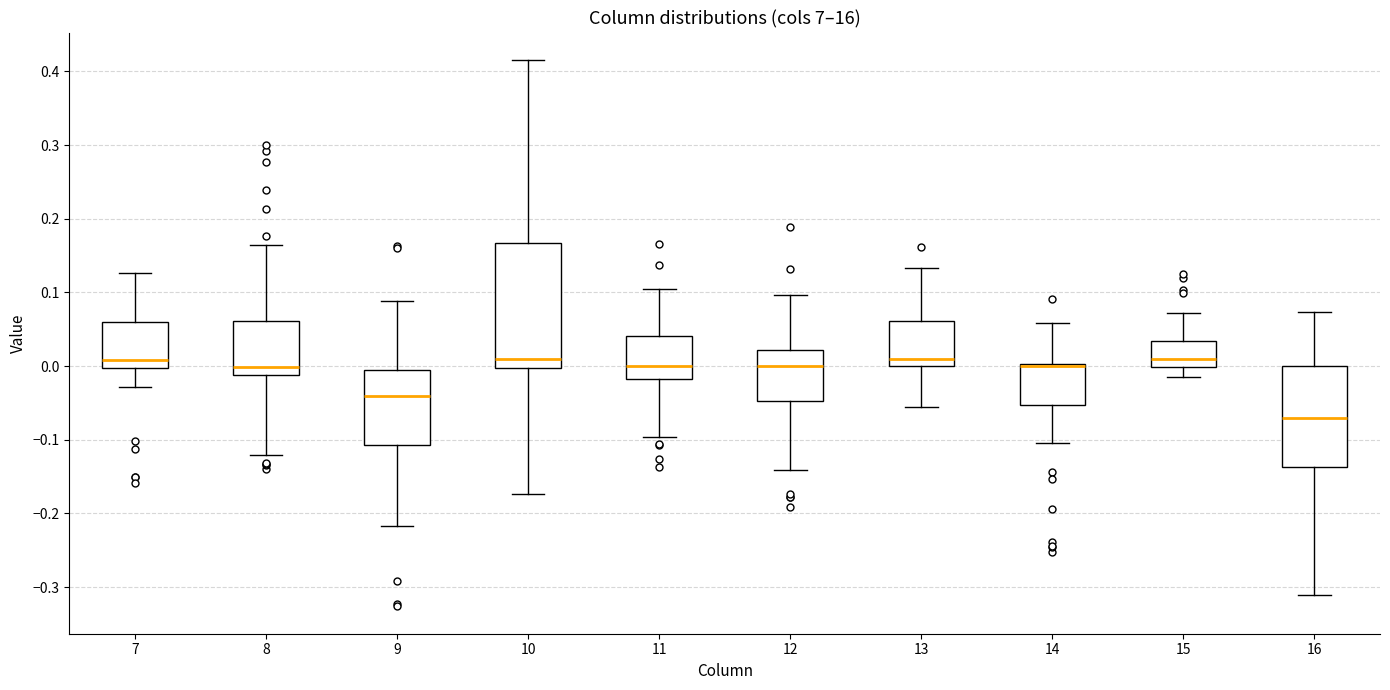

Reading left to right, read every box against the y-axis: the position of its median line, the range the box covers, and the ends of its whiskers. The values are not printed on the chart, so give them approximately, as read against the axis.

7: median 0.01, box 0.00 to 0.06, whiskers -0.03 to 0.13
8: median 0.00, box -0.01 to 0.06, whiskers -0.12 to 0.16
9: median -0.04, box -0.11 to -0.01, whiskers -0.22 to 0.09
10: median 0.01, box 0.00 to 0.17, whiskers -0.17 to 0.42
11: median 0.00, box -0.02 to 0.04, whiskers -0.10 to 0.11
12: median 0.00, box -0.05 to 0.02, whiskers -0.14 to 0.10
13: median 0.01, box 0.00 to 0.06, whiskers -0.05 to 0.13
14: median 0.00 (drawn on the box's upper edge), box -0.05 to 0.00, whiskers -0.10 to 0.06
15: median 0.01, box 0.00 to 0.03, whiskers -0.01 to 0.07
16: median -0.07, box -0.14 to 0.00, whiskers -0.31 to 0.07